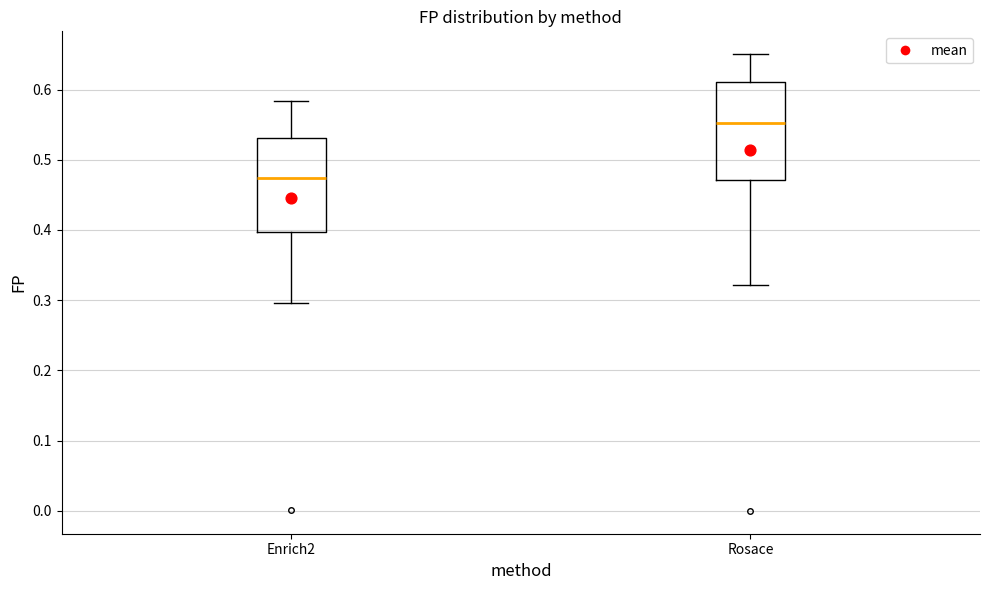

Which box has the highest median line?

Rosace